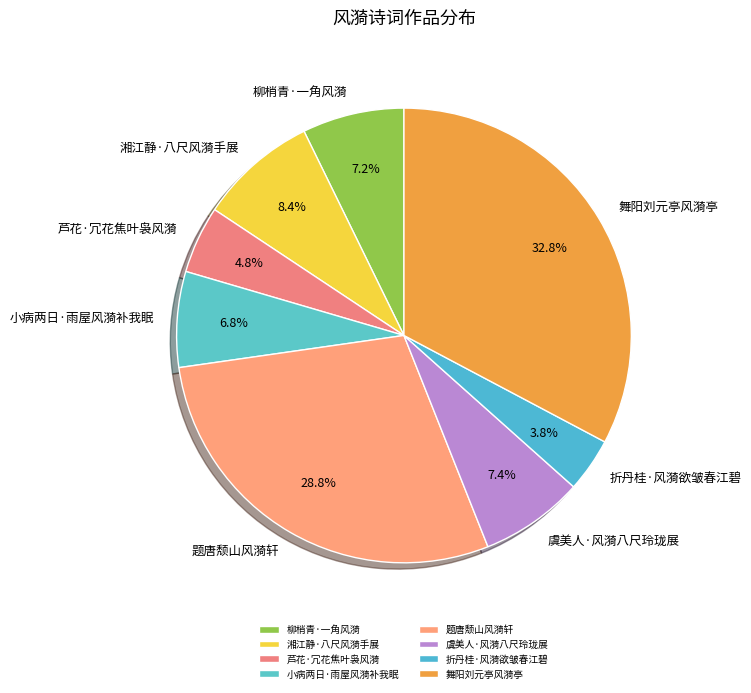

How many segments does this pie chart have?

8